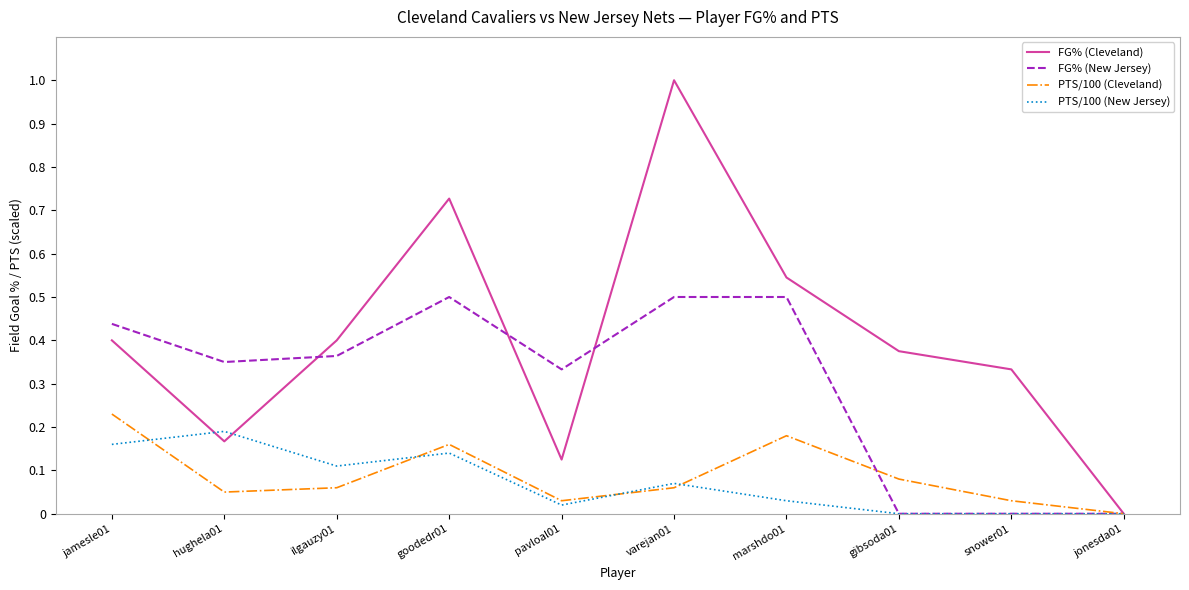

The PTS/100 (New Jersey) series shows 0.3 at hughela01. True or false?

False